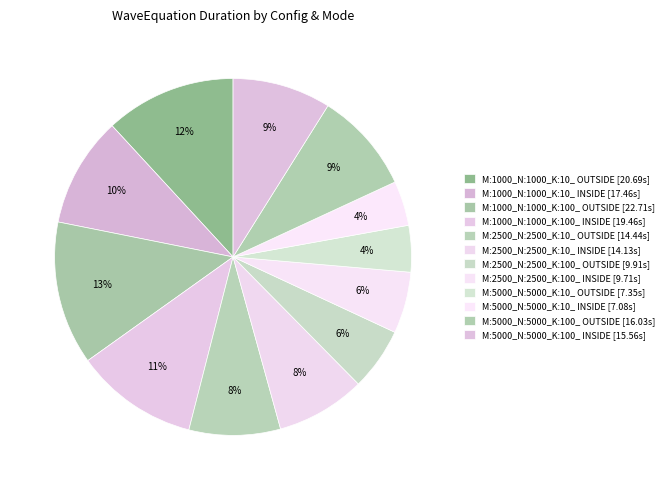

Which slice is the smallest?

M:5000_N:5000_K:10_ INSIDE